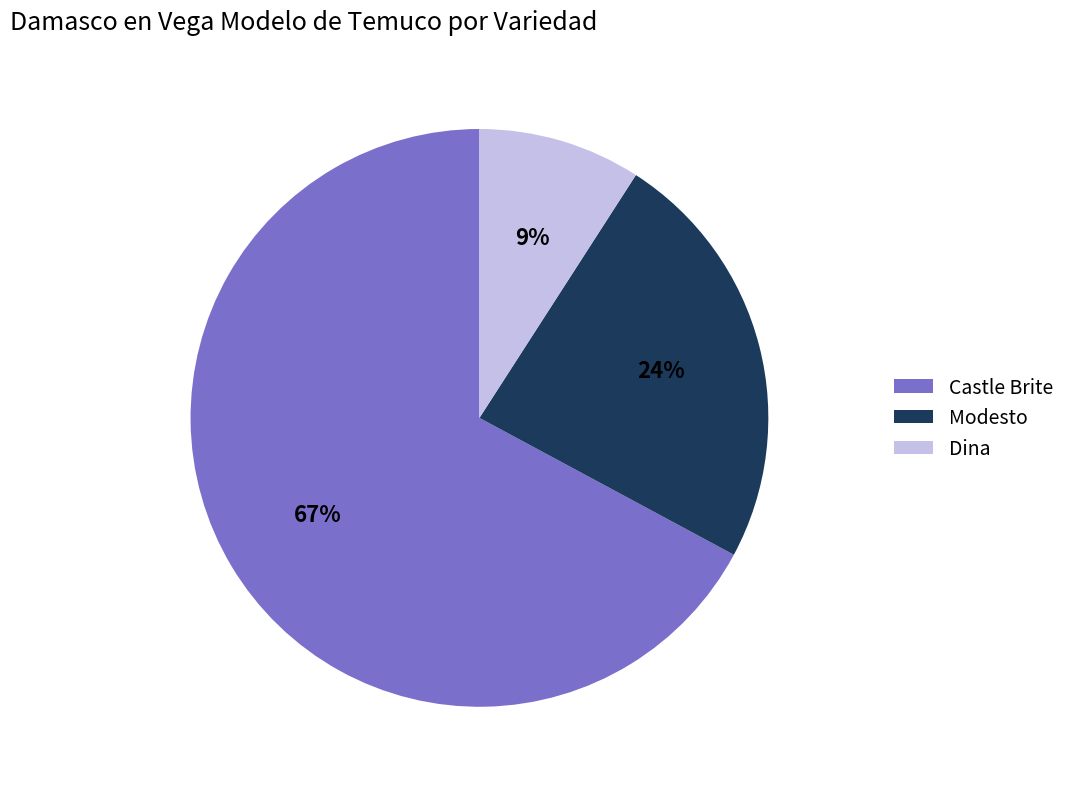

Which has a higher value, Castle Brite or Dina?

Castle Brite